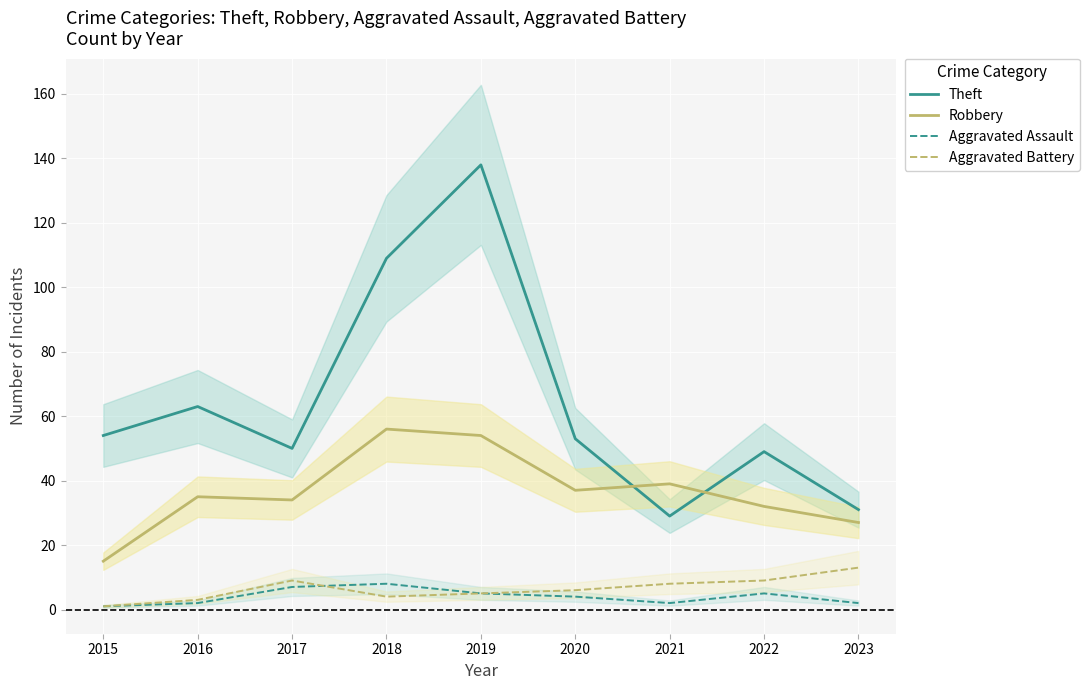

At which category is the sum across all series the highest?

2019